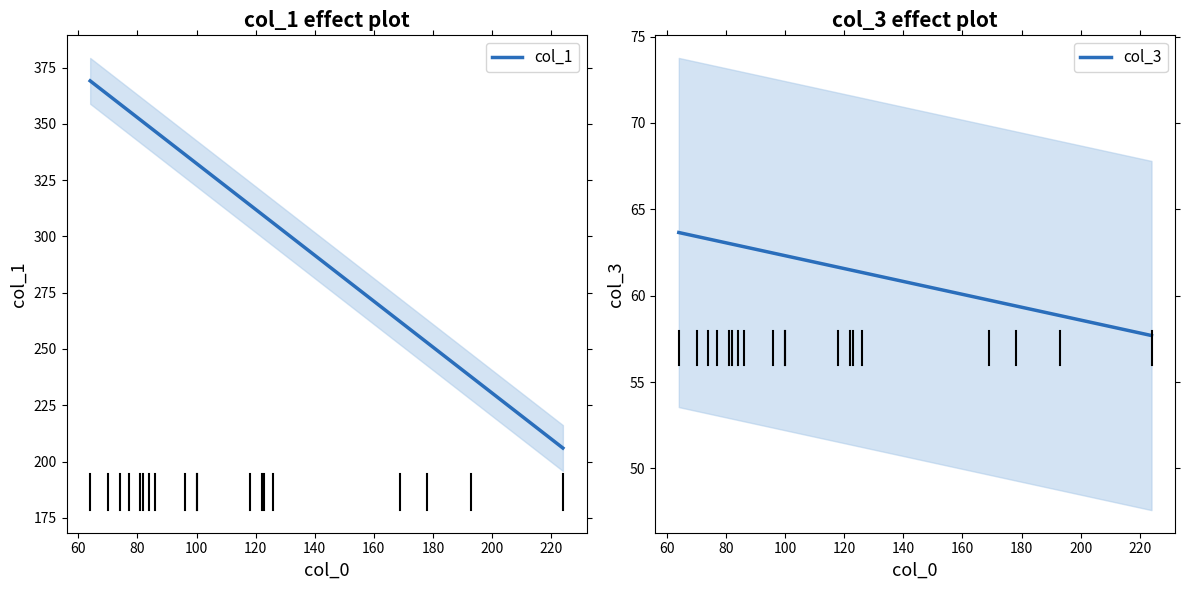

The col_3 series shows 122 at 10. True or false?

False